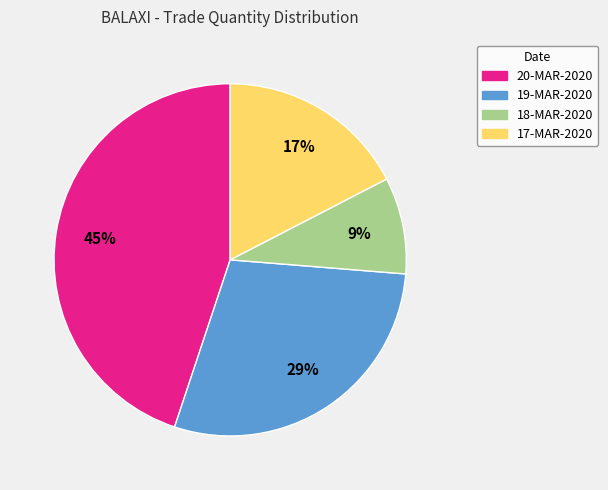

True or false: 18-MAR-2020 accounts for 9% of the total.

True